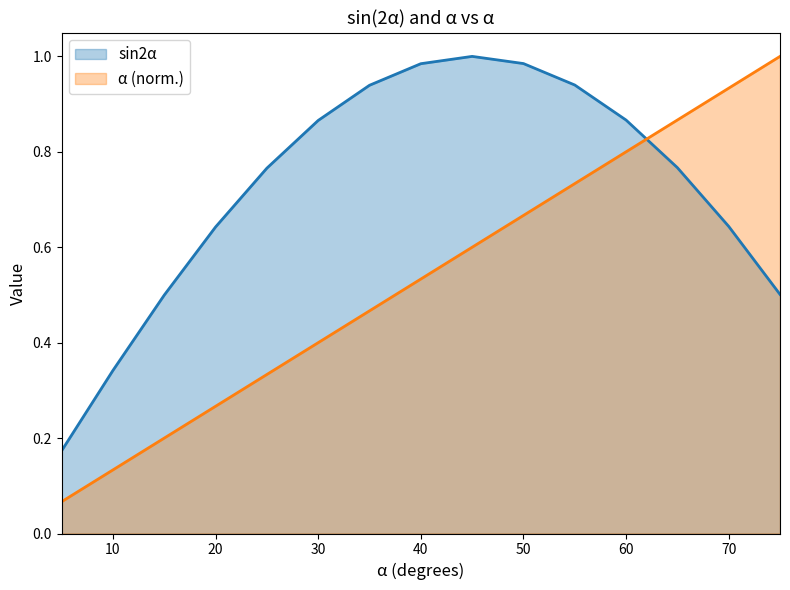

At which category is the sum across all series the highest?

55